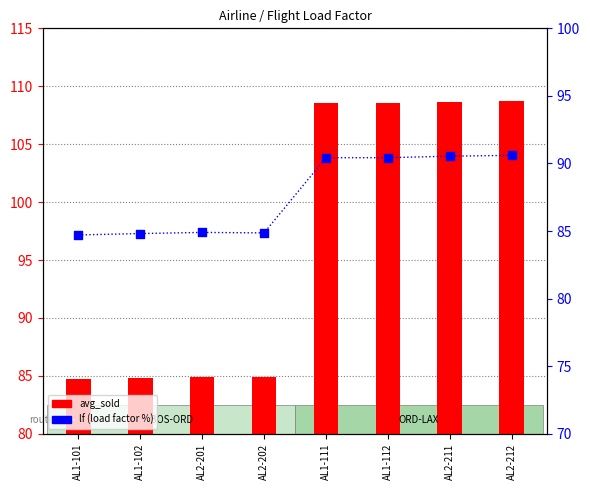

Is the value of lf at AL2-202 greater than the value of avg_sold at AL2-212?

No